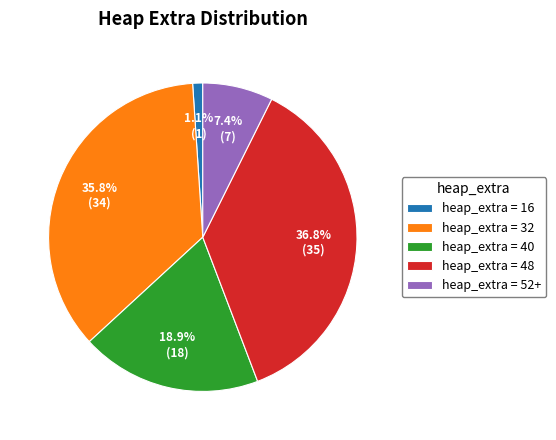

Which slice is the smallest?

heap_extra = 16